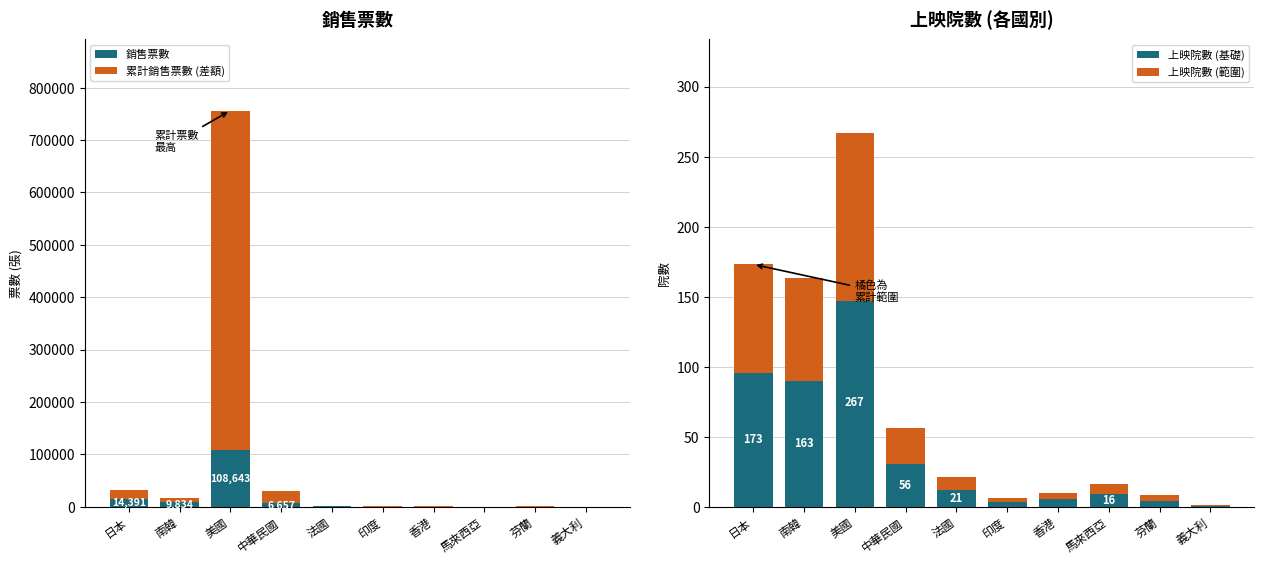

At how many categories does at least one series exceed 9985?

3